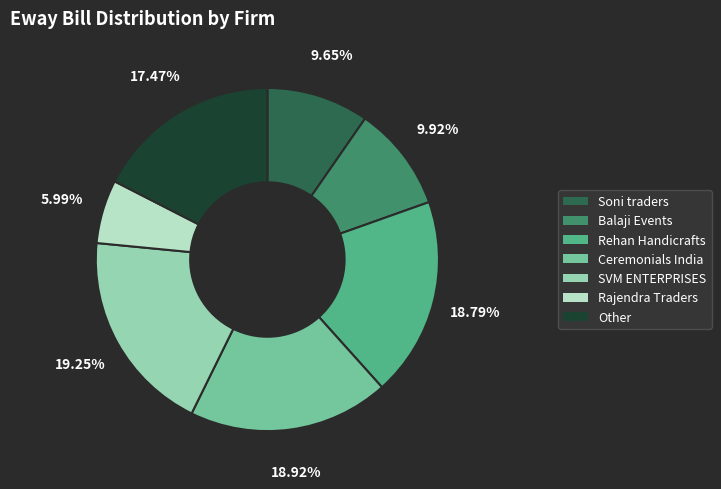

Is it true that Ceremonials India is 19% of the pie?

True